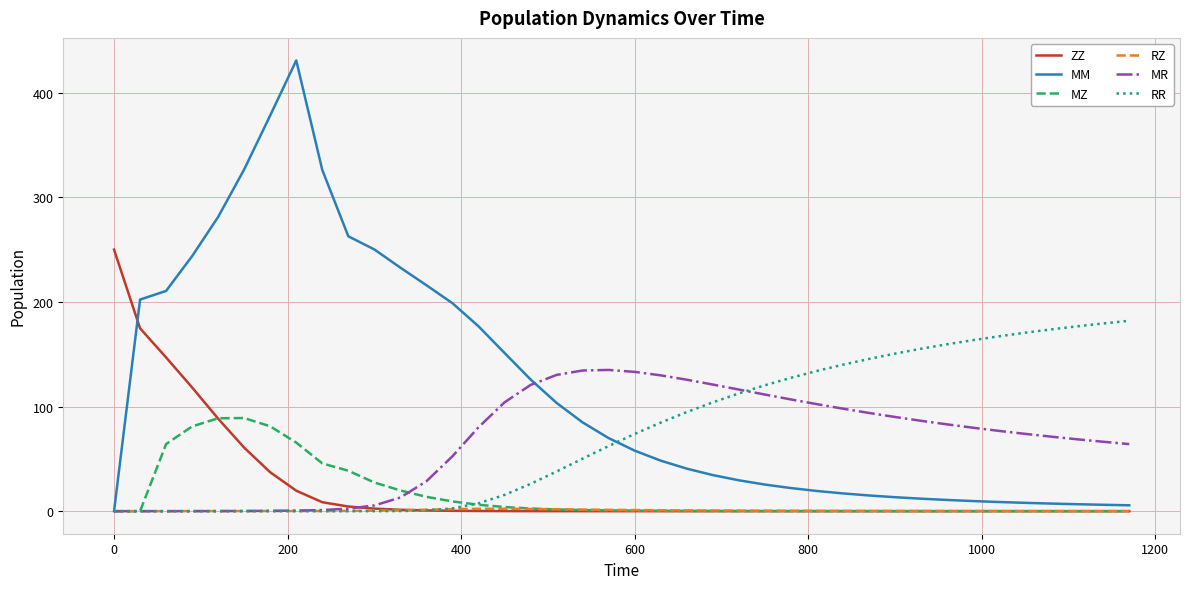

What are all the series names shown in the legend?

ZZ, MM, MZ, RZ, MR, RR